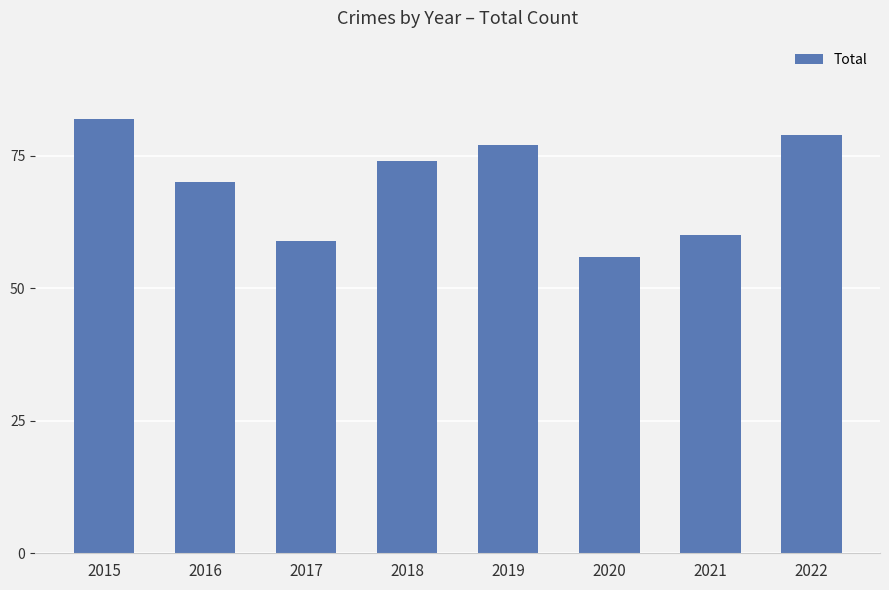

What is the value of the 7th bar from the left?

60